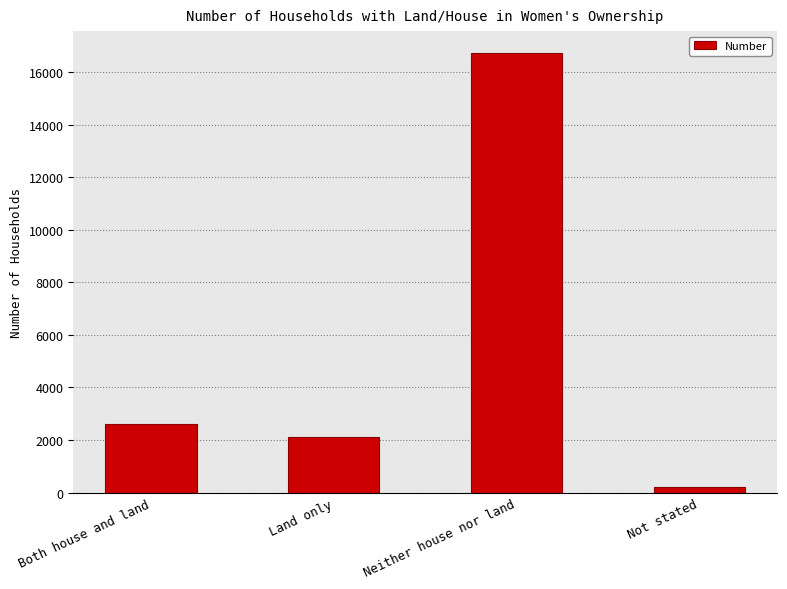

How many bars are there in total?

4